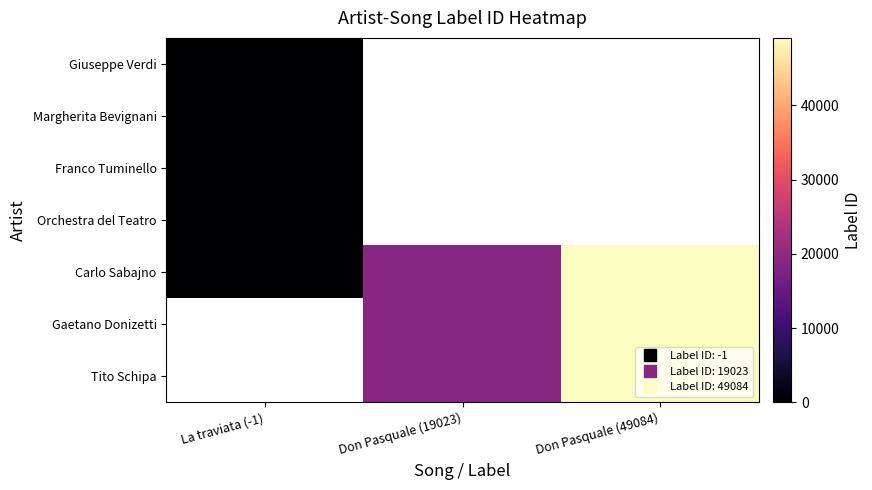

At which label does Carlo Sabajno first exceed 19023?

Don Pasquale (49084)